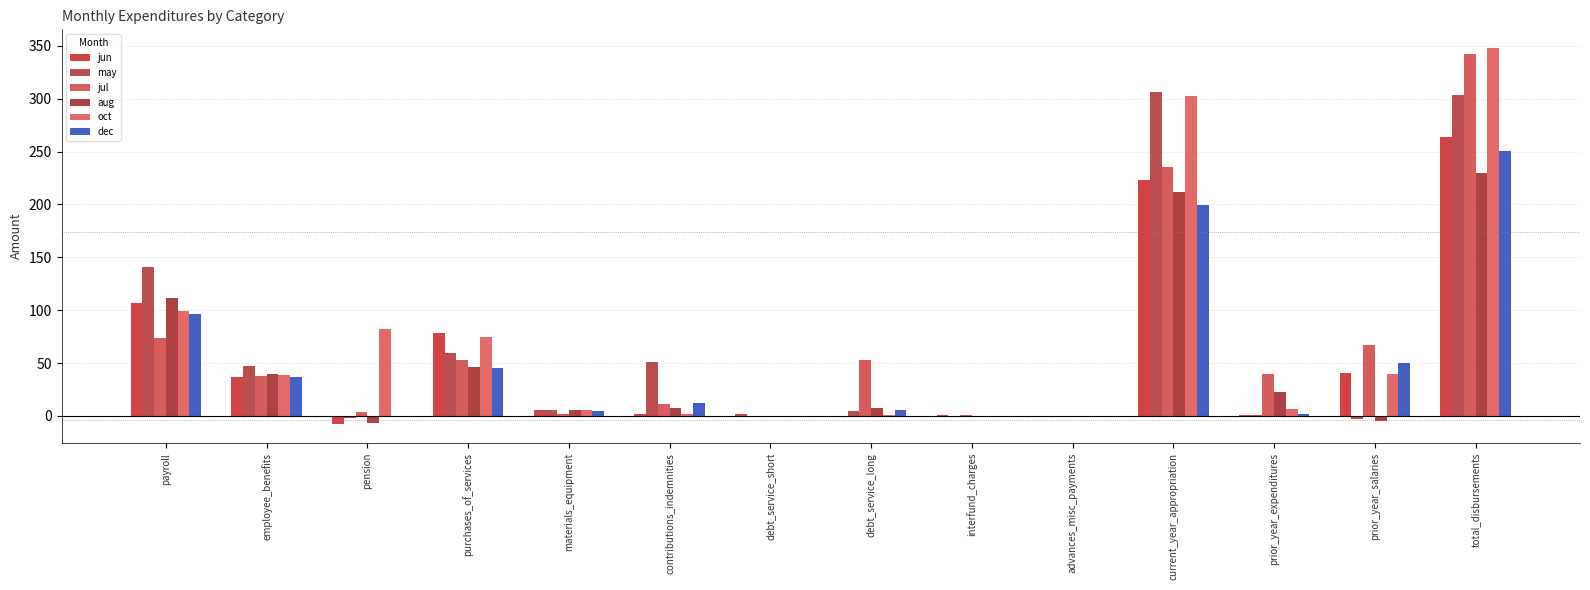

How many groups of bars are there?

14